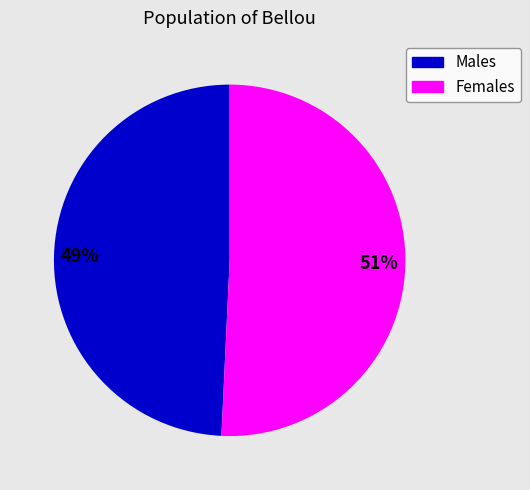

To the nearest percent, what is the average slice percentage?

50%